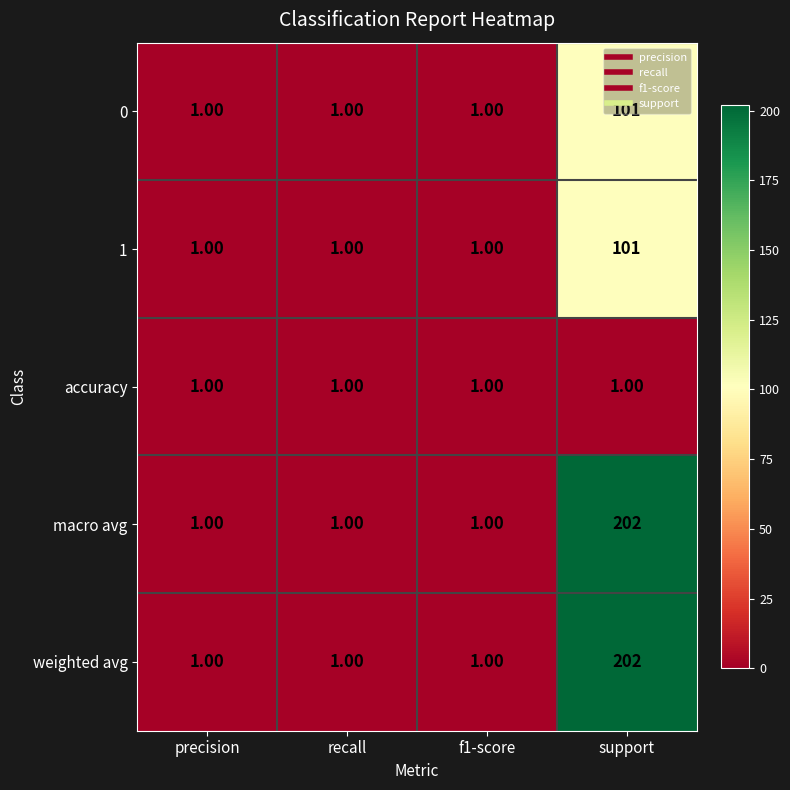

What is the spread (max minus min) of values at support?

201